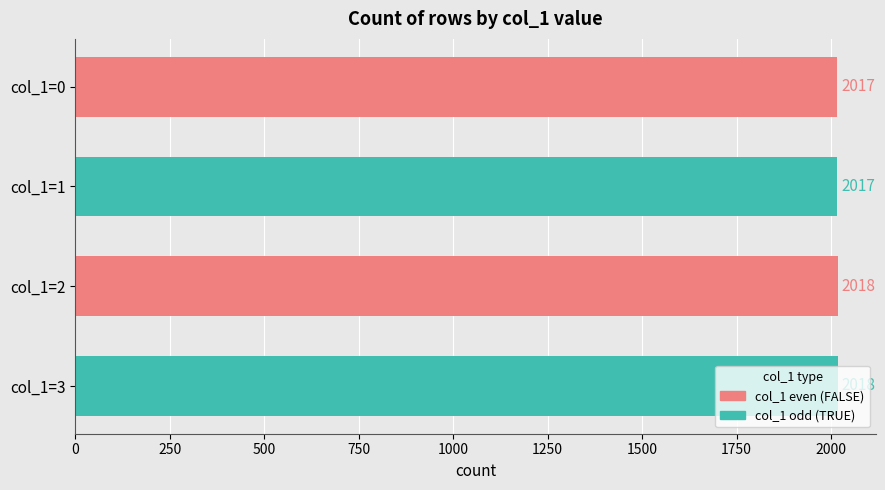

What is the difference between the maximum and minimum values?

1